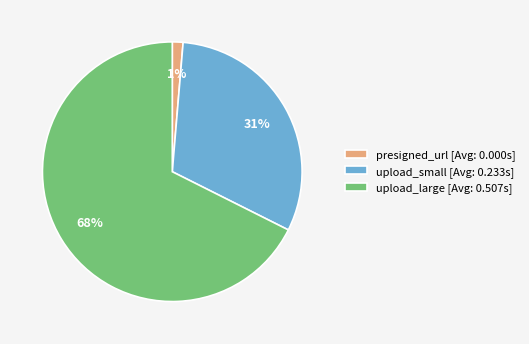

To the nearest percent, what is the difference between the upload_small and presigned_url slice percentages?

30%